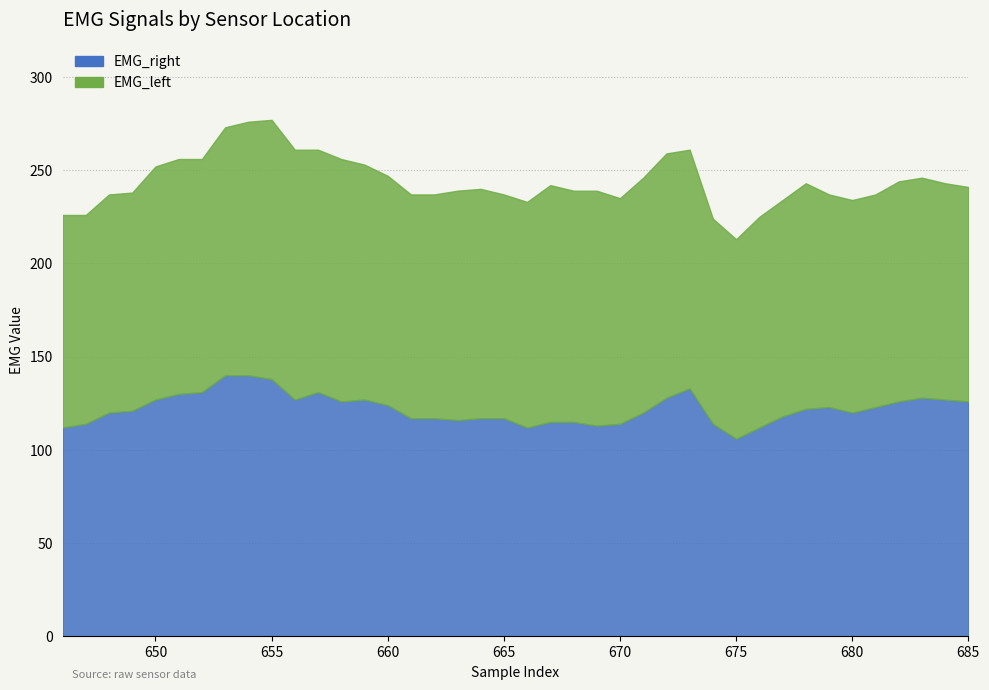

Rank the categories by value from highest to lowest.

653, 654, 655, 673, 652, 657, 651, 672, 683, 650, 656, 659, 684, 658, 682, 685, 660, 679, 681, 678, 649, 648, 671, 680, 677, 661, 662, 664, 665, 663, 667, 668, 647, 670, 674, 669, 646, 666, 676, 675